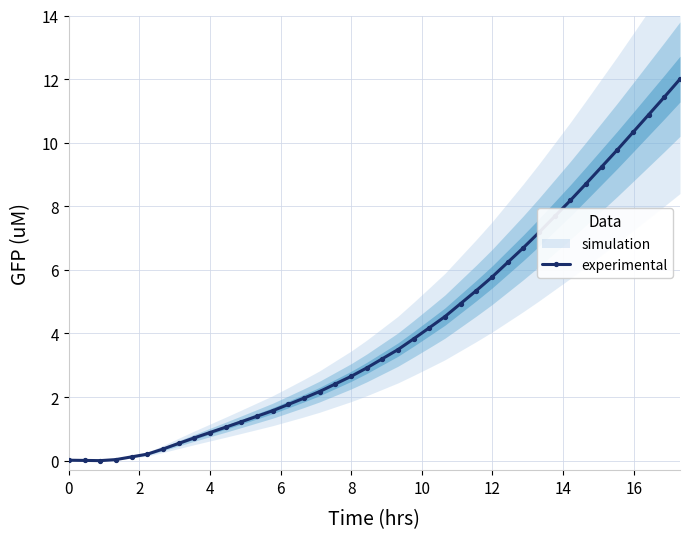

Reading right to left, transcribe all the data shown in this chart.

12.0	11.4	10.9	10.3	9.8	9.2	8.7	8.2	7.7	7.2	6.7	6.2	5.8	5.3	4.9	4.5	4.2	3.8	3.5	3.2	2.9	2.6	2.4	2.2	2.0	1.8	1.6	1.4	1.2	1.1	0.9	0.7	0.5	0.4	0.2	0.1	0.0	0.0	0.0	0.0